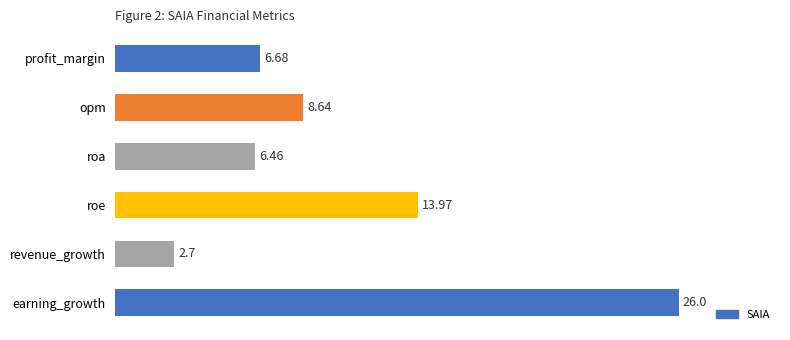

How many bars are there in total?

6